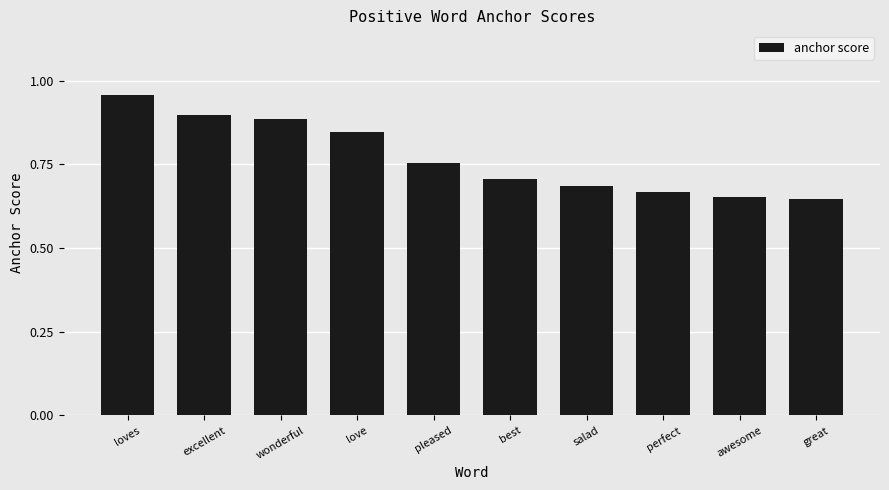

The chart shows a value of 0.9 at excellent. True or false?

True